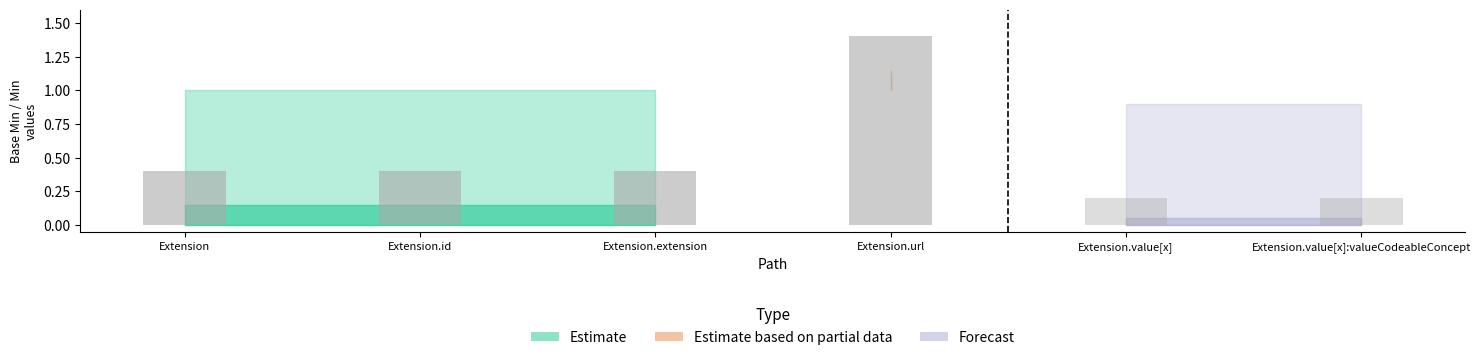

Is it true that Base Min equals 0 at Extension.extension?

True